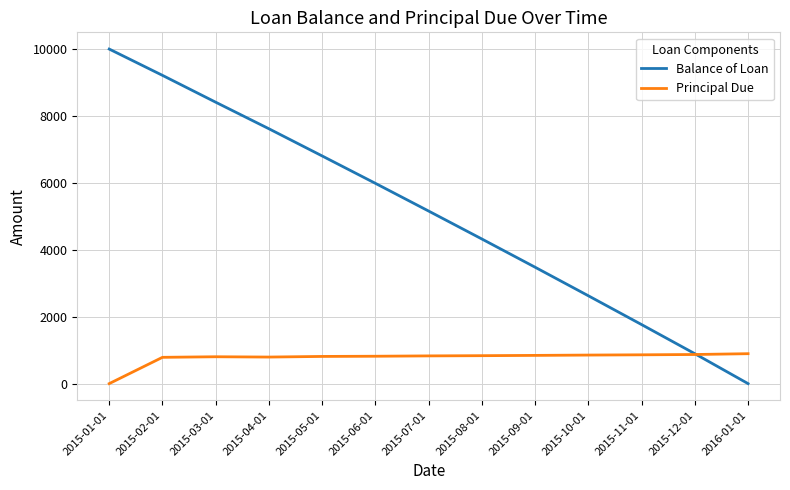

Between 2015-02-01 and 2015-05-01, which series saw the biggest shift?

Balance of Loan